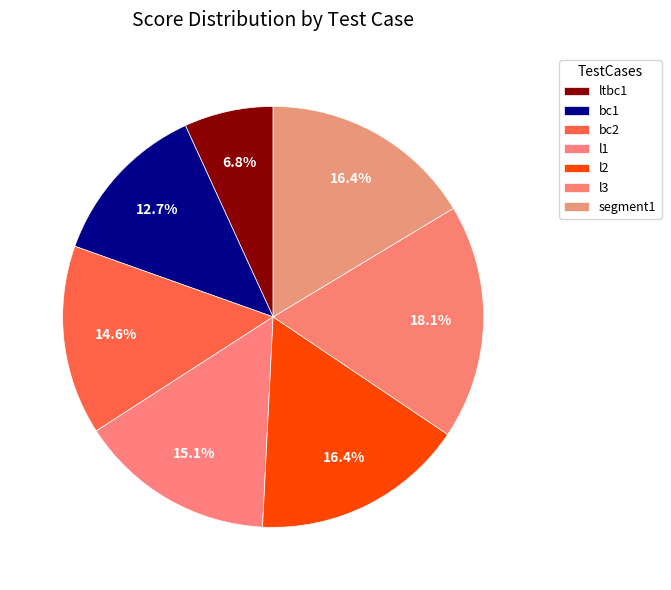

What is the smallest slice in the pie chart?

ltbc1